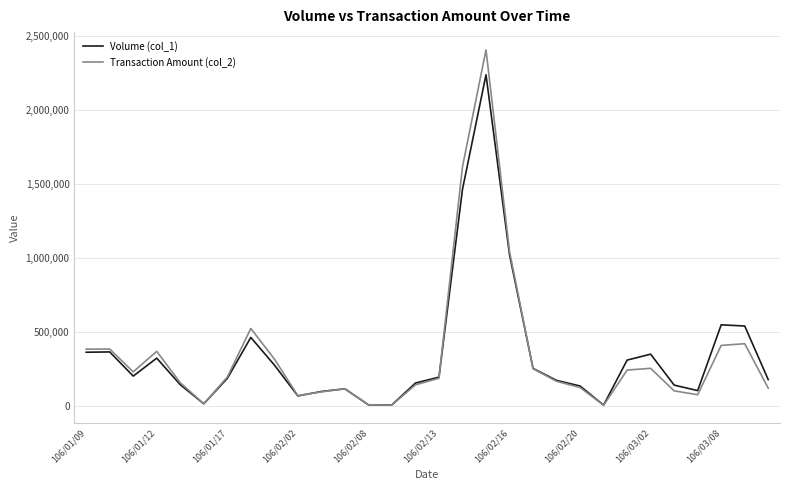

What is the greatest value displayed?

2406030